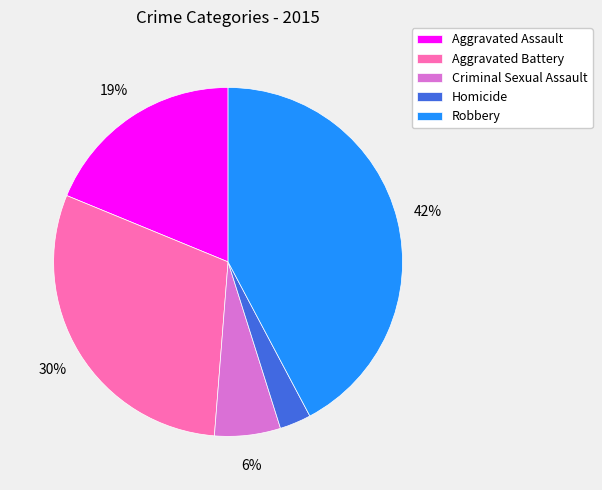

To the nearest percent, what is the average slice percentage?

20%